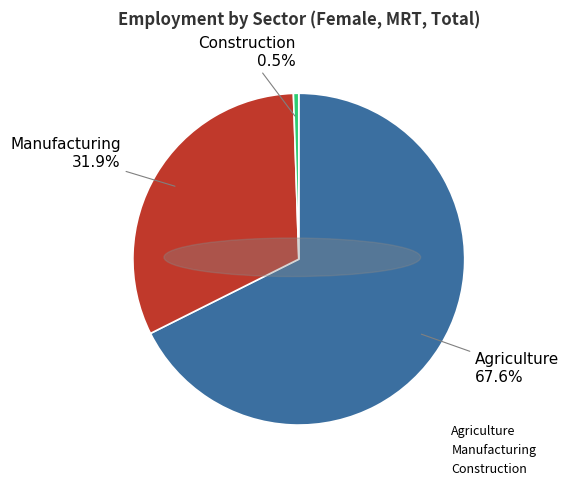

To the nearest percent, what is the difference between the largest and smallest slice percentages?

67%